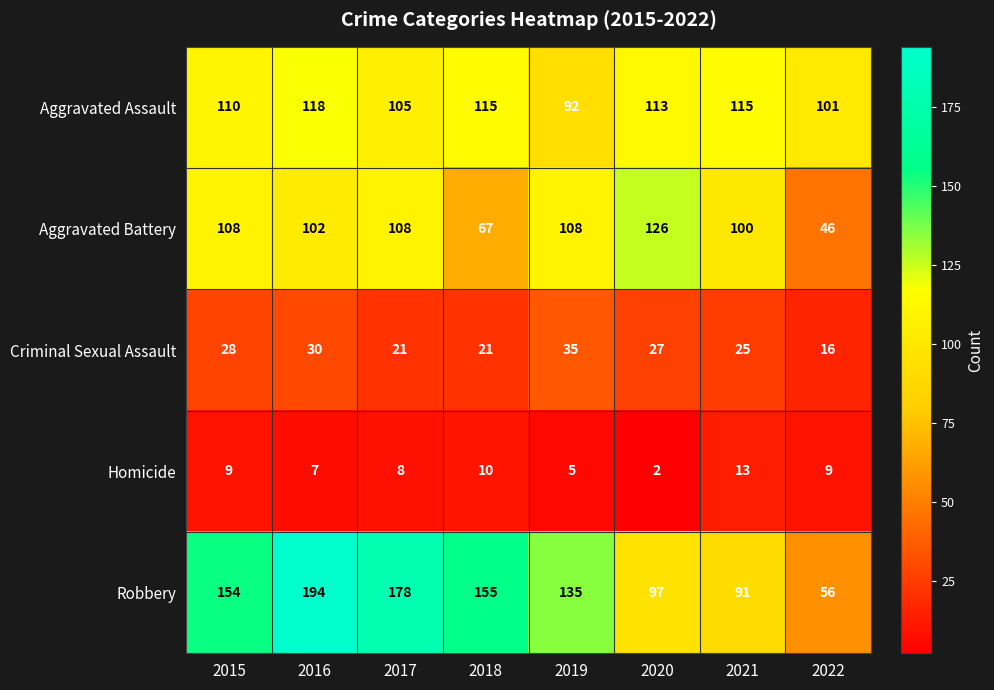

How many series are shown in this chart?

5